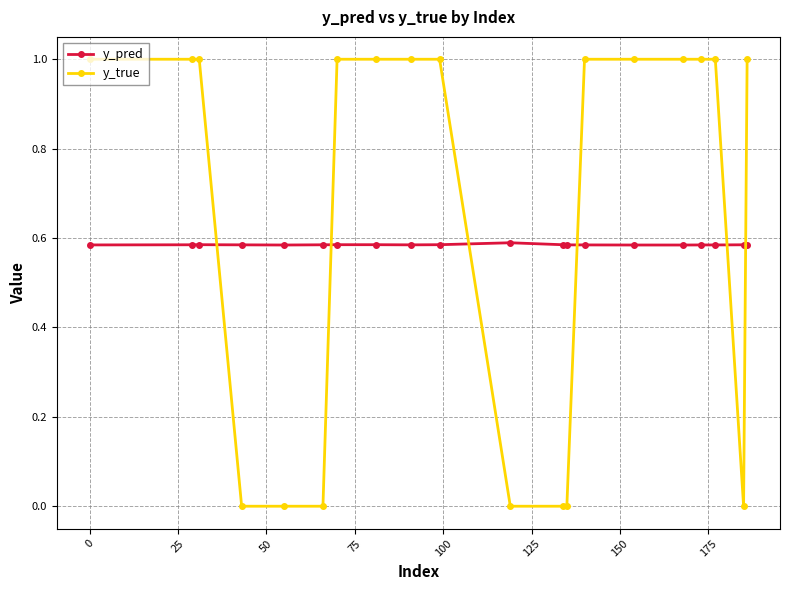

Which series has the largest range (max minus min)?

y_true